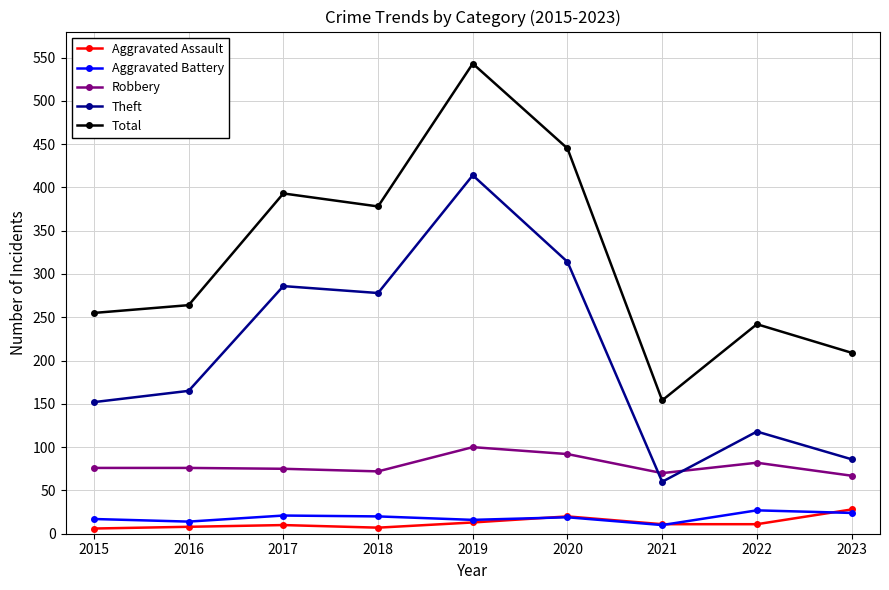

Is the value of Aggravated Battery at 2022 greater than the value of Total at 2017?

No